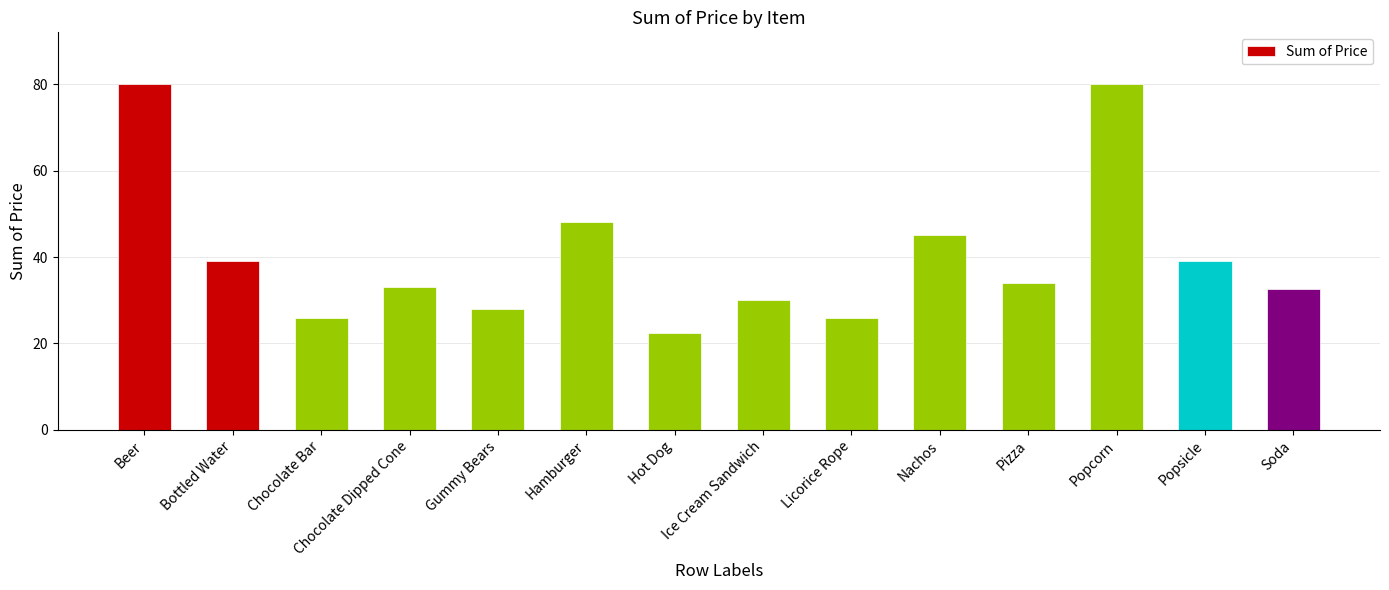

What is the sum of all values?

563.0